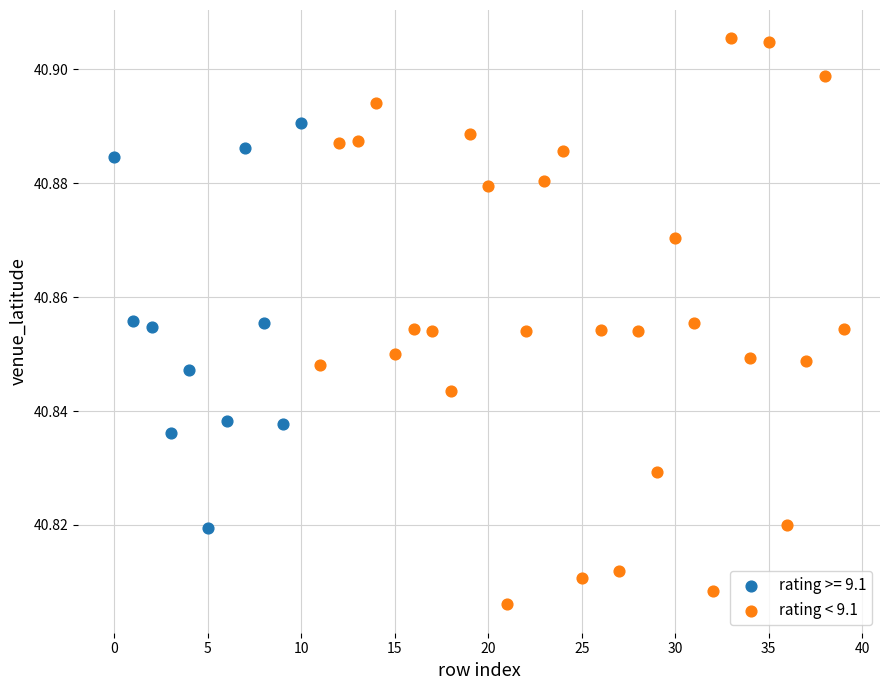

Which series contains the lowest Y value?

rating < 9.1